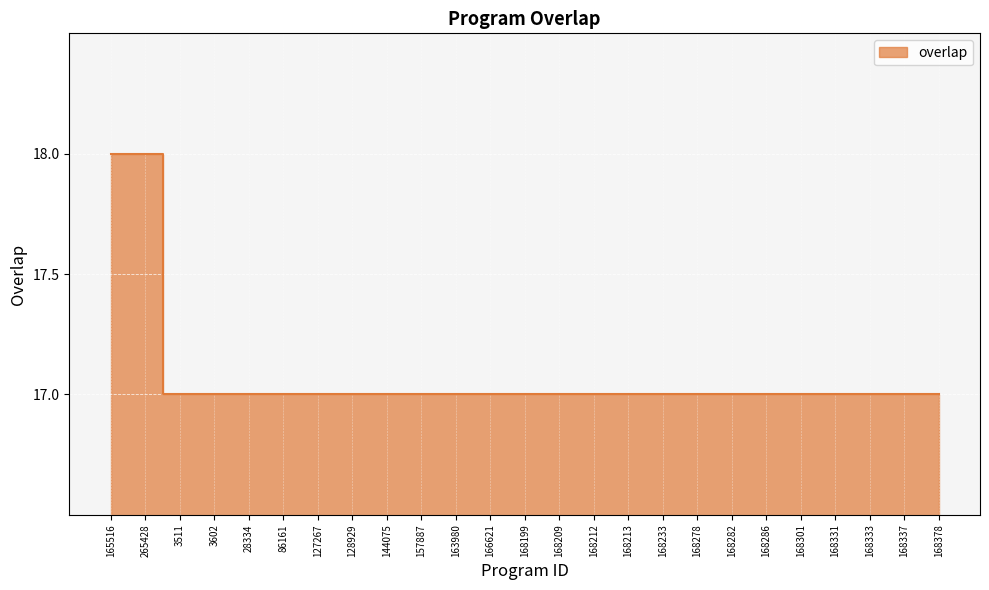

What position from the right is 168212?

11